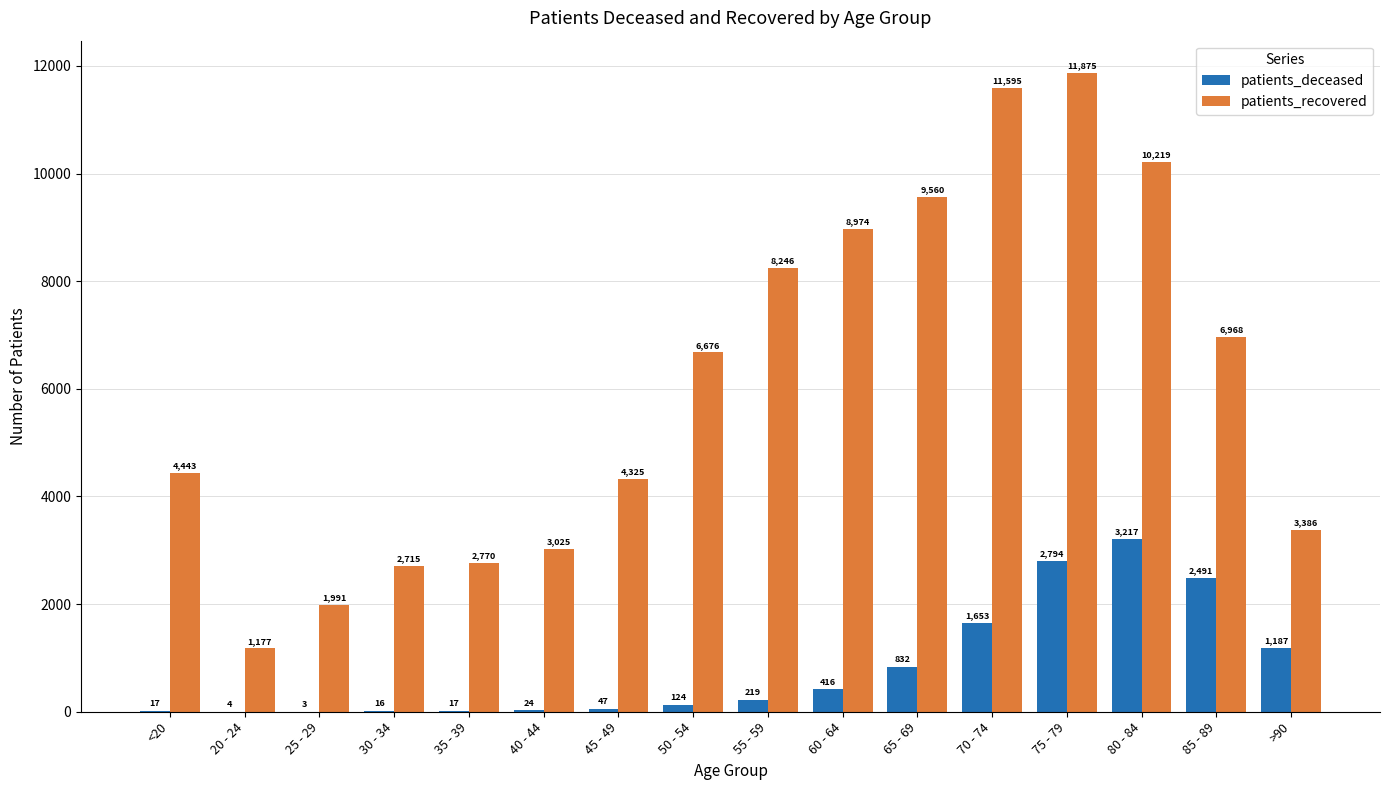

What is the average value of the patients_recovered series?

6122